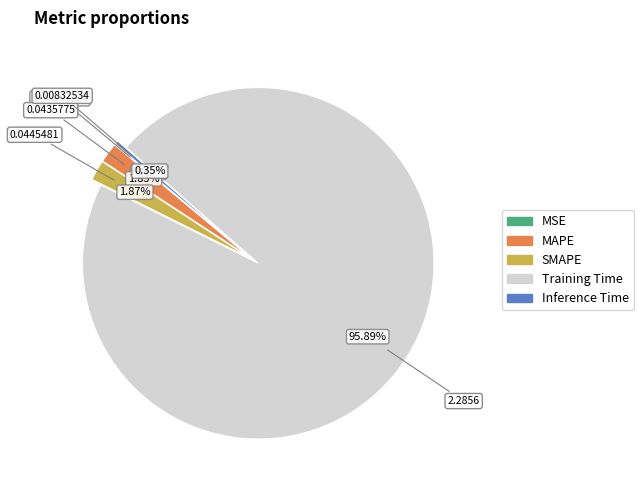

How much of the chart is everything except SMAPE?

98.1%